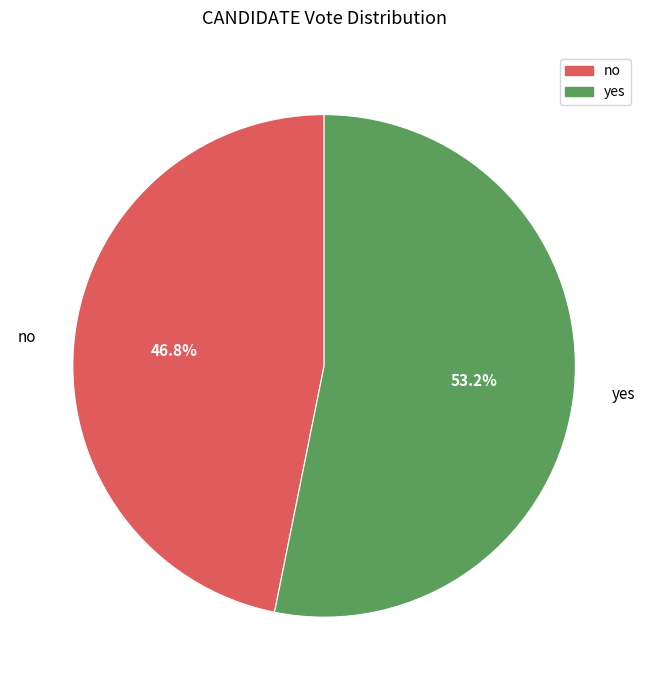

Which category accounts for the majority?

yes